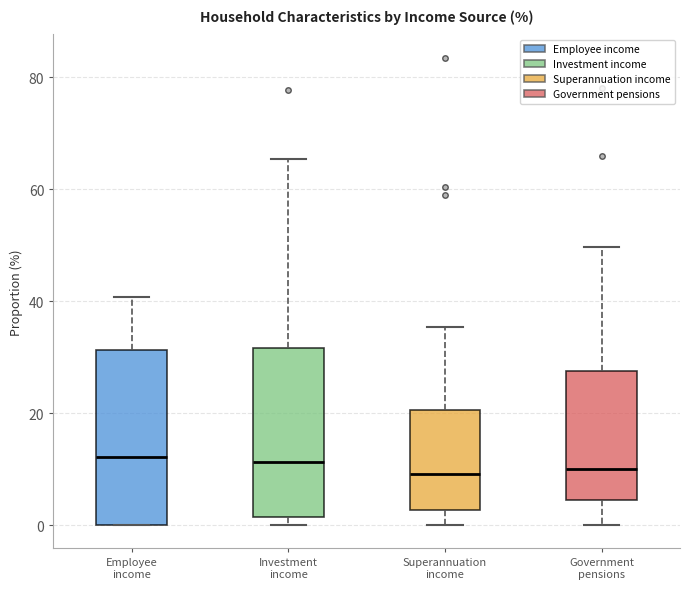

Where is the upper edge of the box for Investment income on the y-axis? The values are not printed on the chart, so give them approximately, as read against the axis.

32